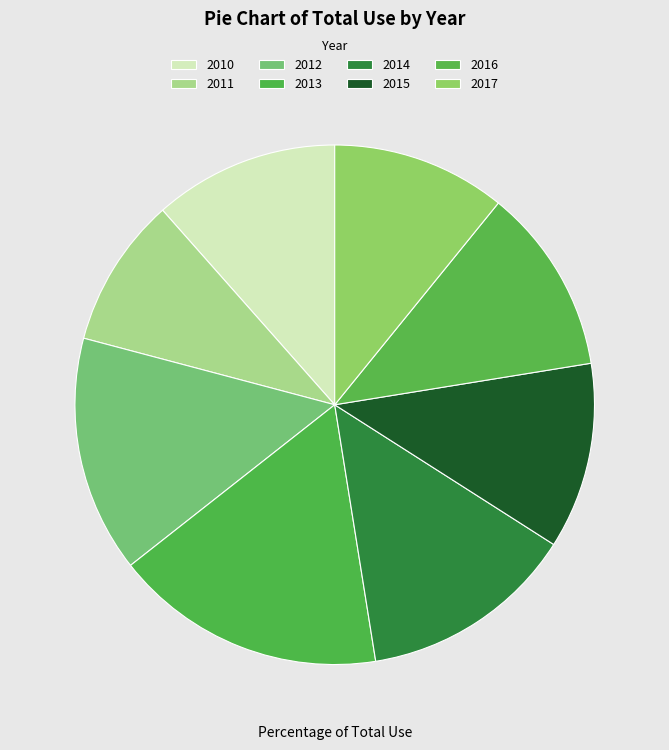

What portion of the pie excludes 2014?

86.6%